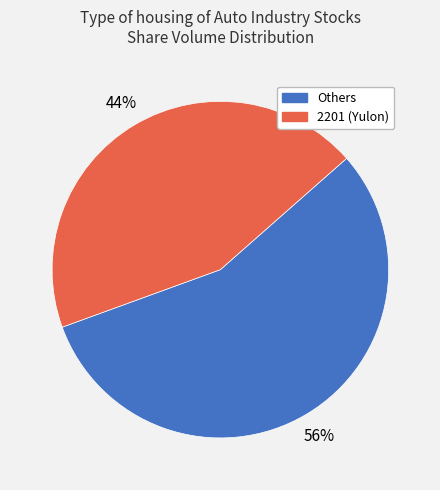

Count the number of slices in the pie.

2